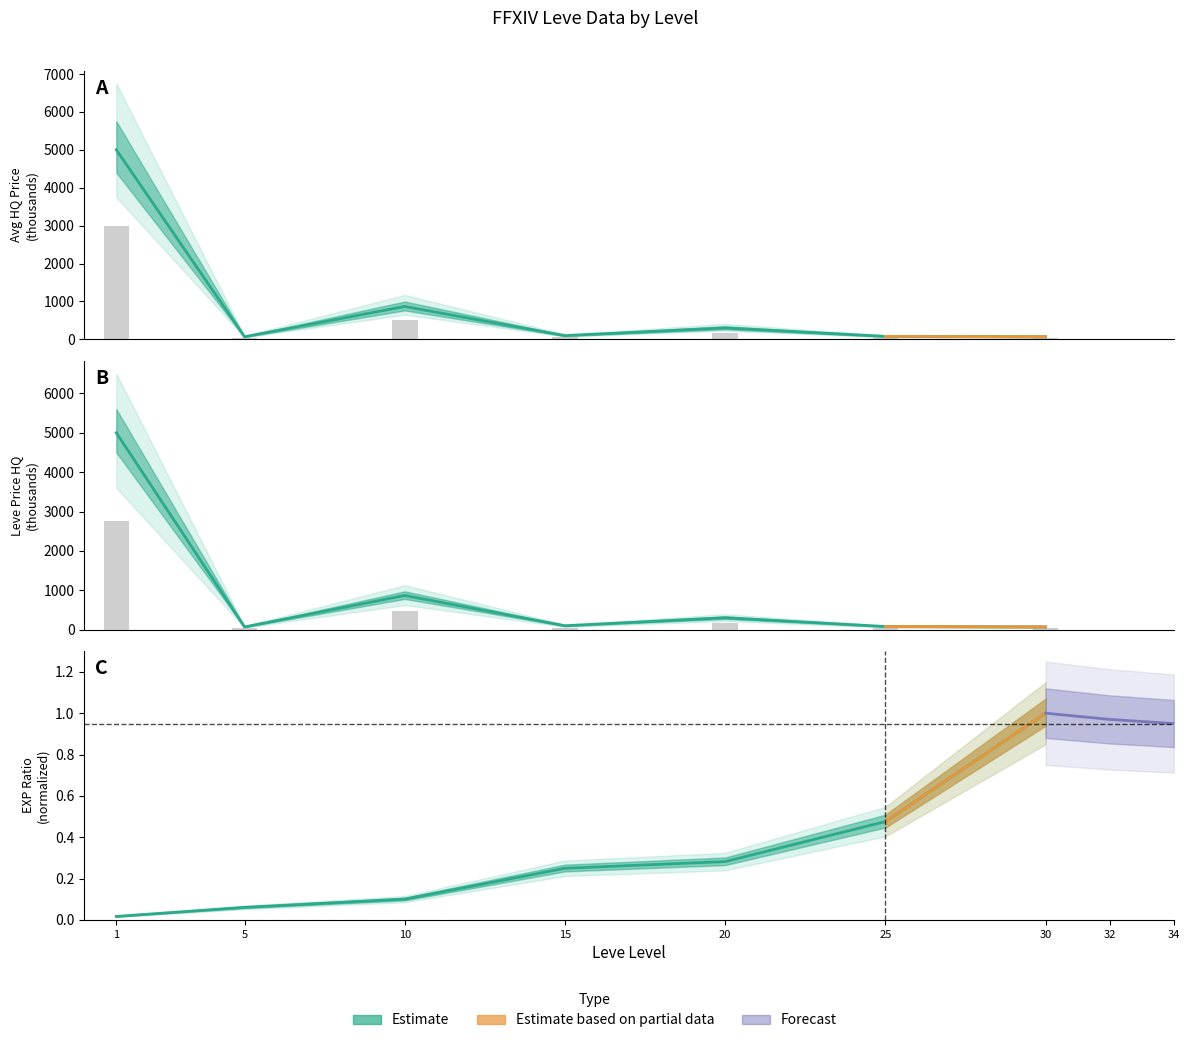

What is the average value of the currentAveragePriceHQ series?

927.3